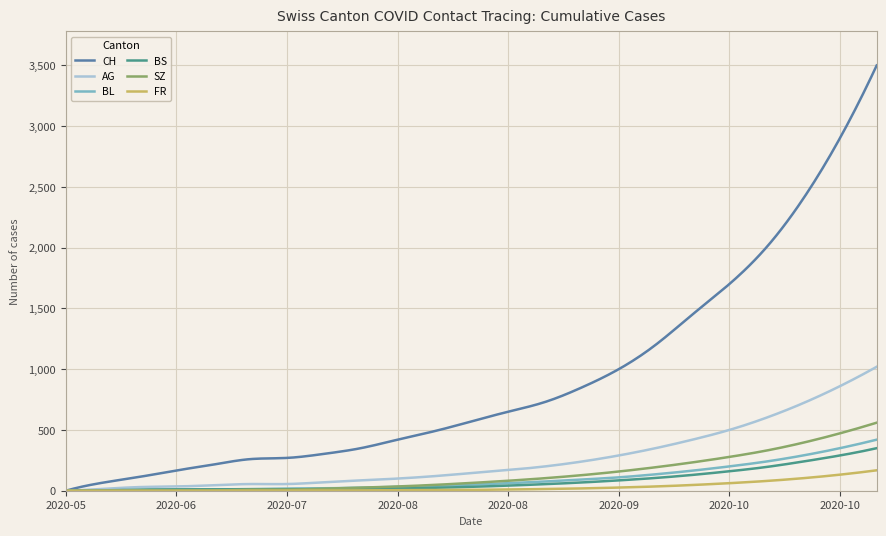

Which series has the largest range (max minus min)?

CH